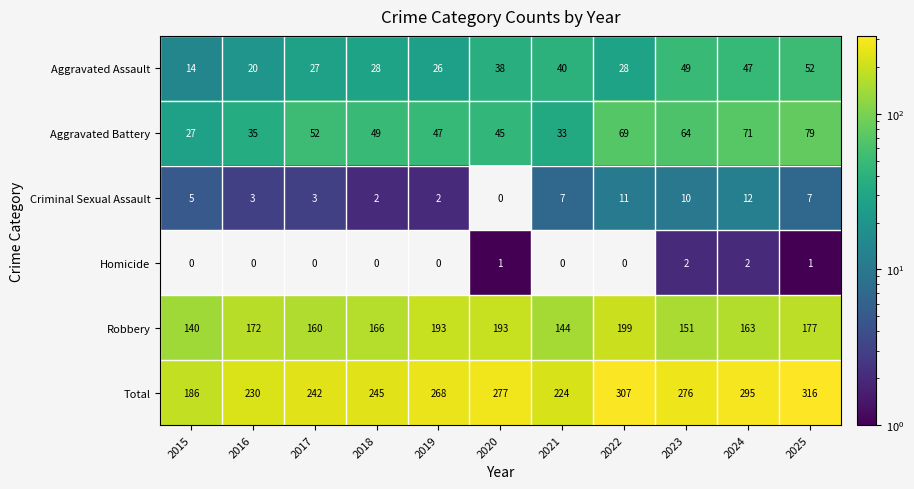

What is the difference between the second highest and second lowest values in the Aggravated Assault series?

29